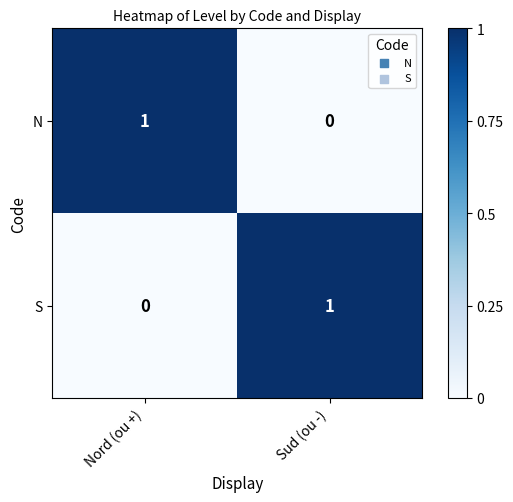

The N series shows 1 at Nord (ou +). True or false?

True